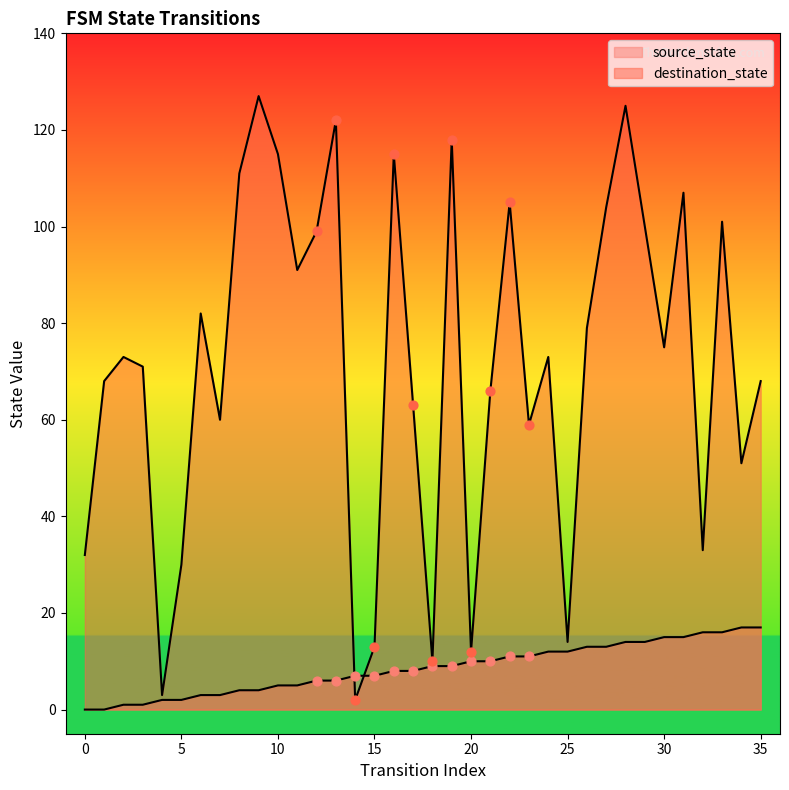

What is the total value across all series at 32?

49